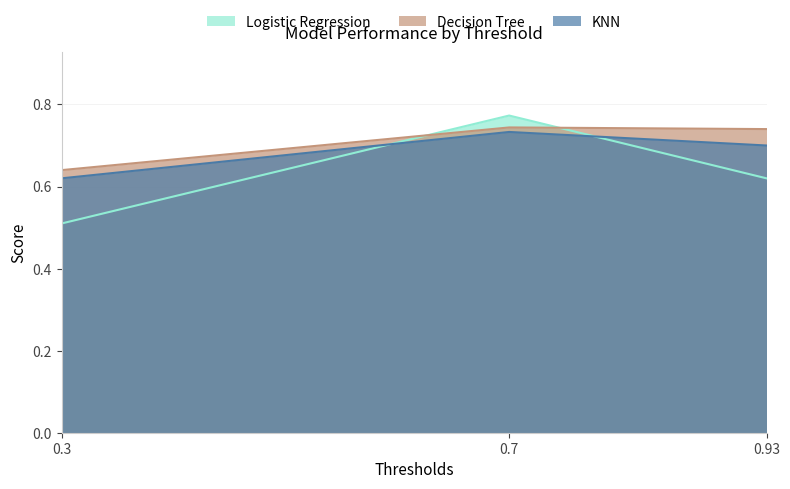

What is the difference between the maximum and minimum values in the Logistic Regression series?

0.3